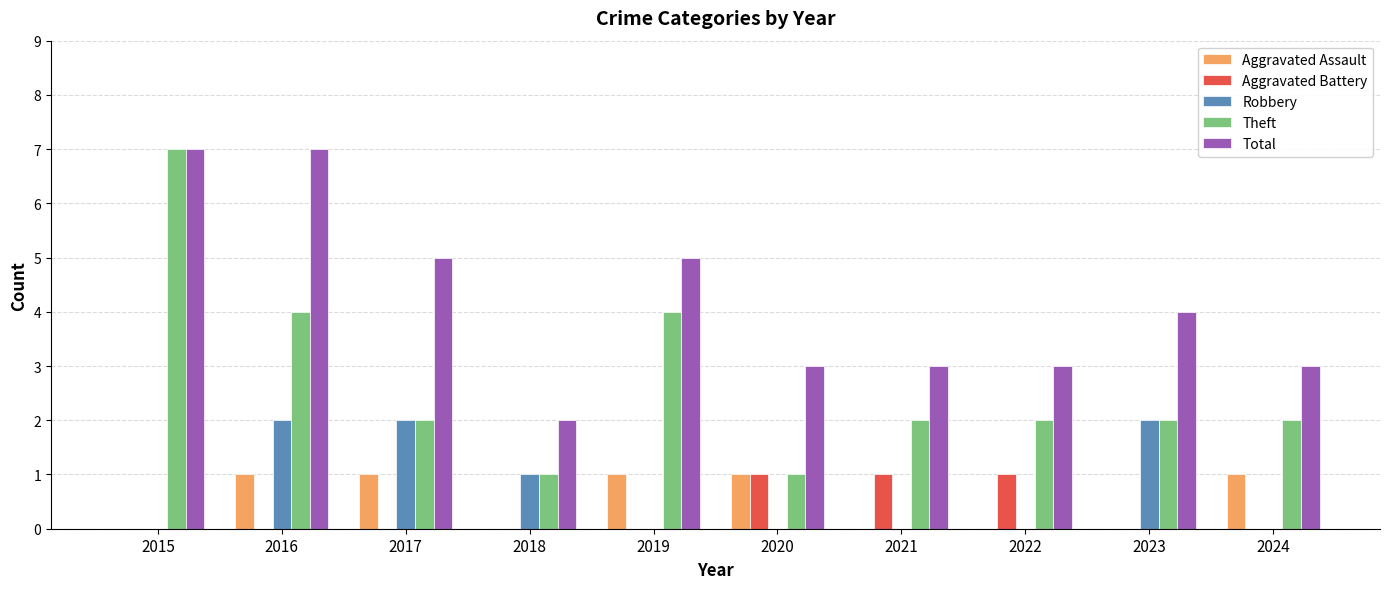

What is the sum of the Robbery values at 2023 and 2018?

3